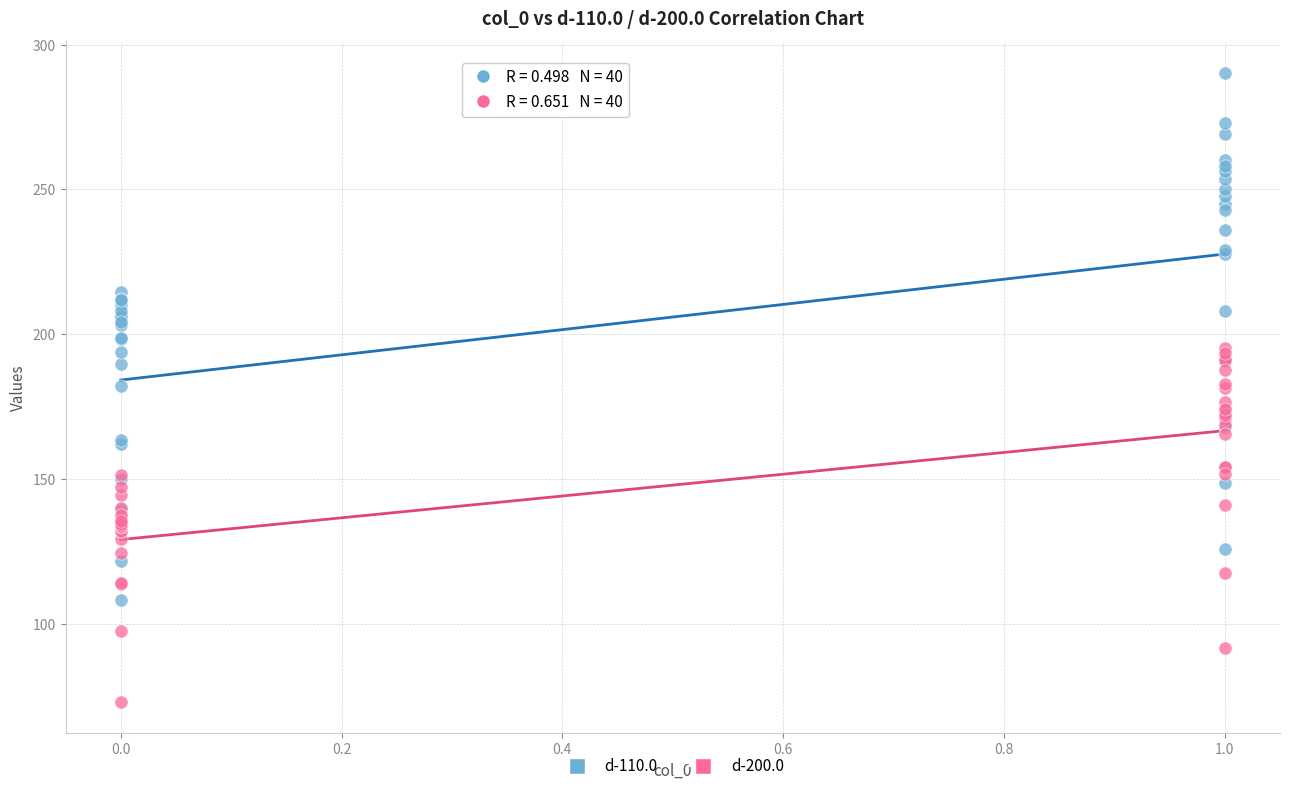

What are all the series names shown in the legend?

d-110.0, d-200.0